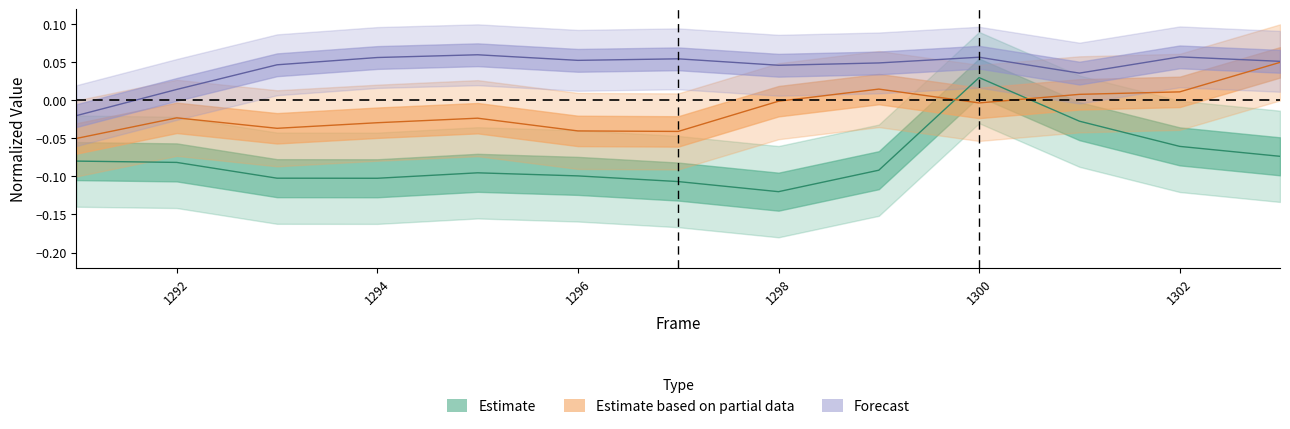

Is the value of X (nm) at 1294 greater than the value of Photon Count at 1299?

Yes